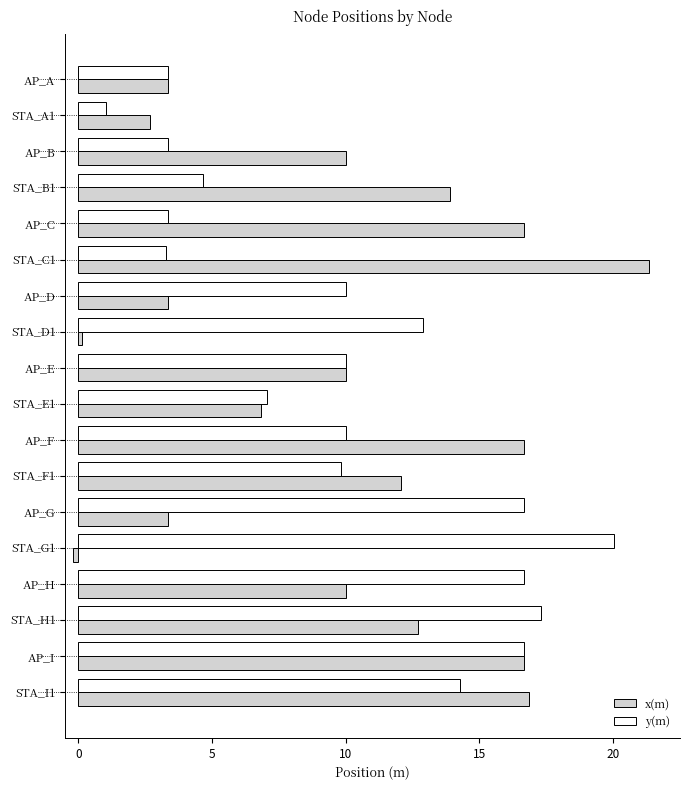

Which series has the largest range (max minus min)?

x(m)